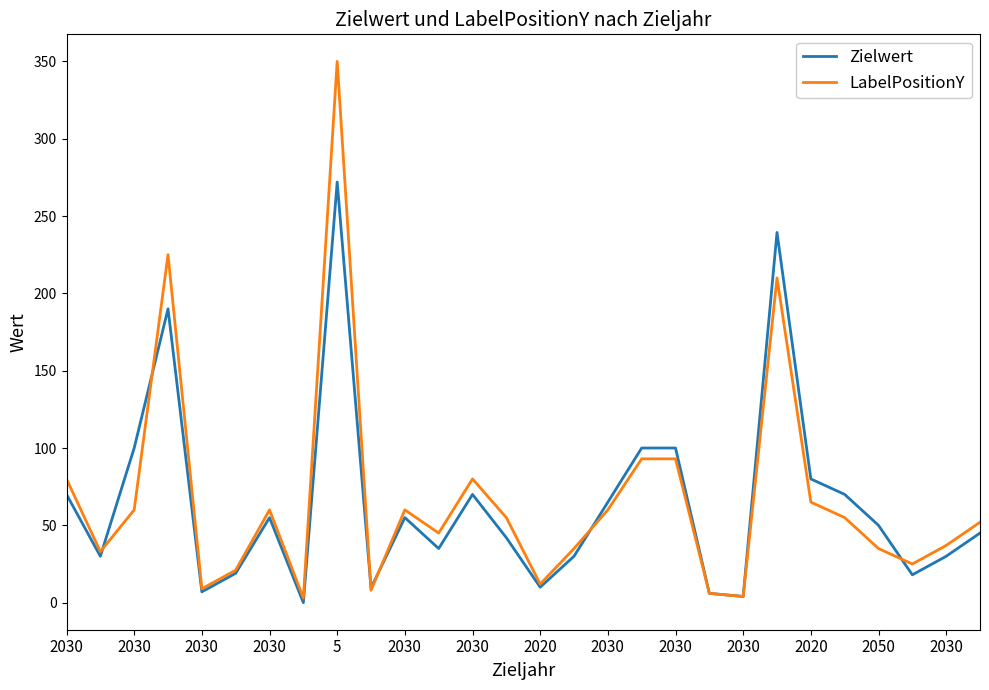

Which series has the largest range (max minus min)?

LabelPositionY